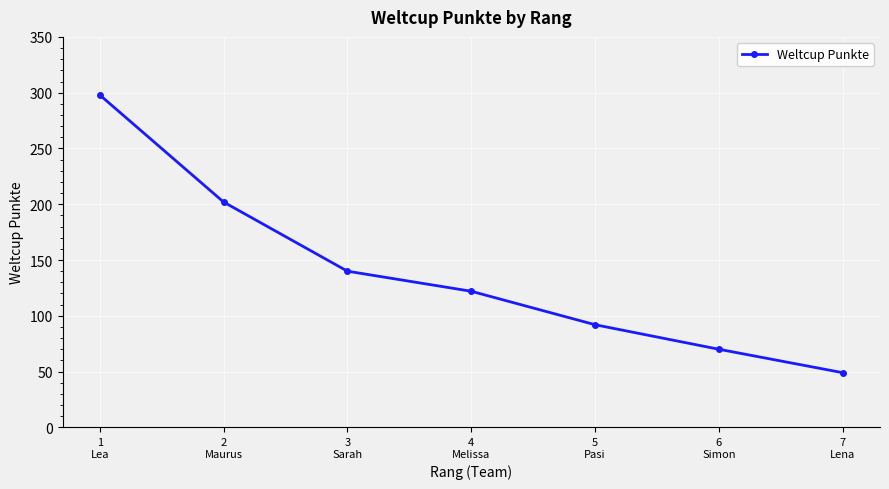

At which label is the value closest to 173?

2
Maurus